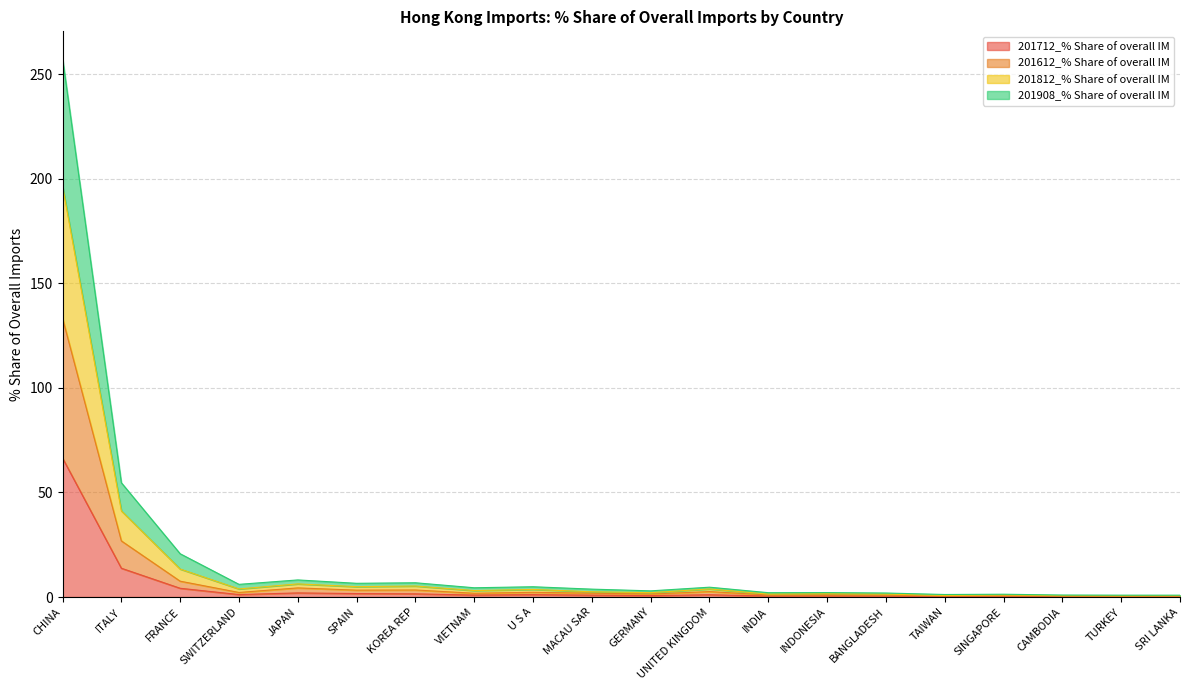

What is the maximum value shown in the chart?

257.6